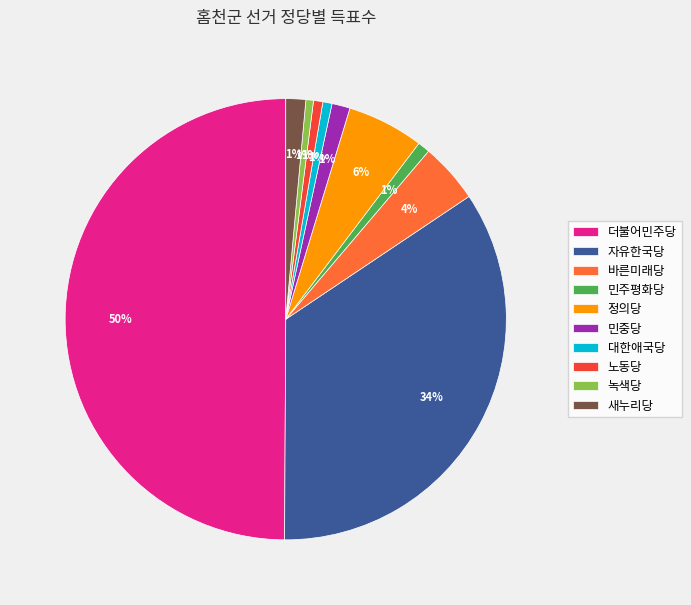

To the nearest percent, what percentage of the pie is 더불어민주당?

50%